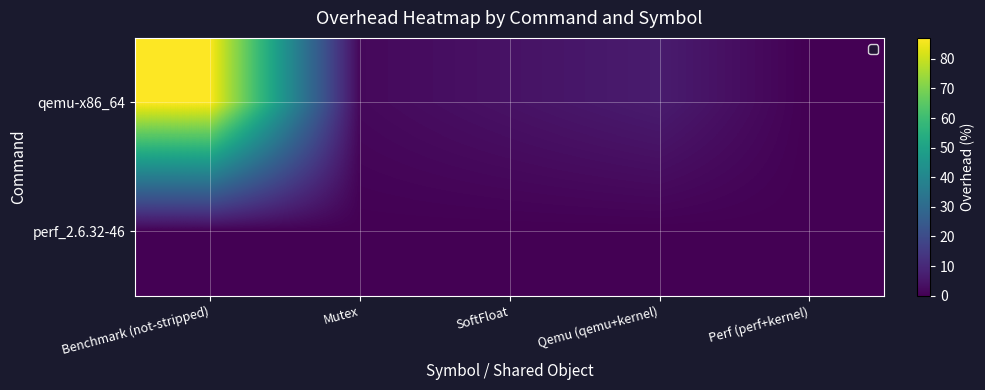

Count the number of data series in this chart.

2